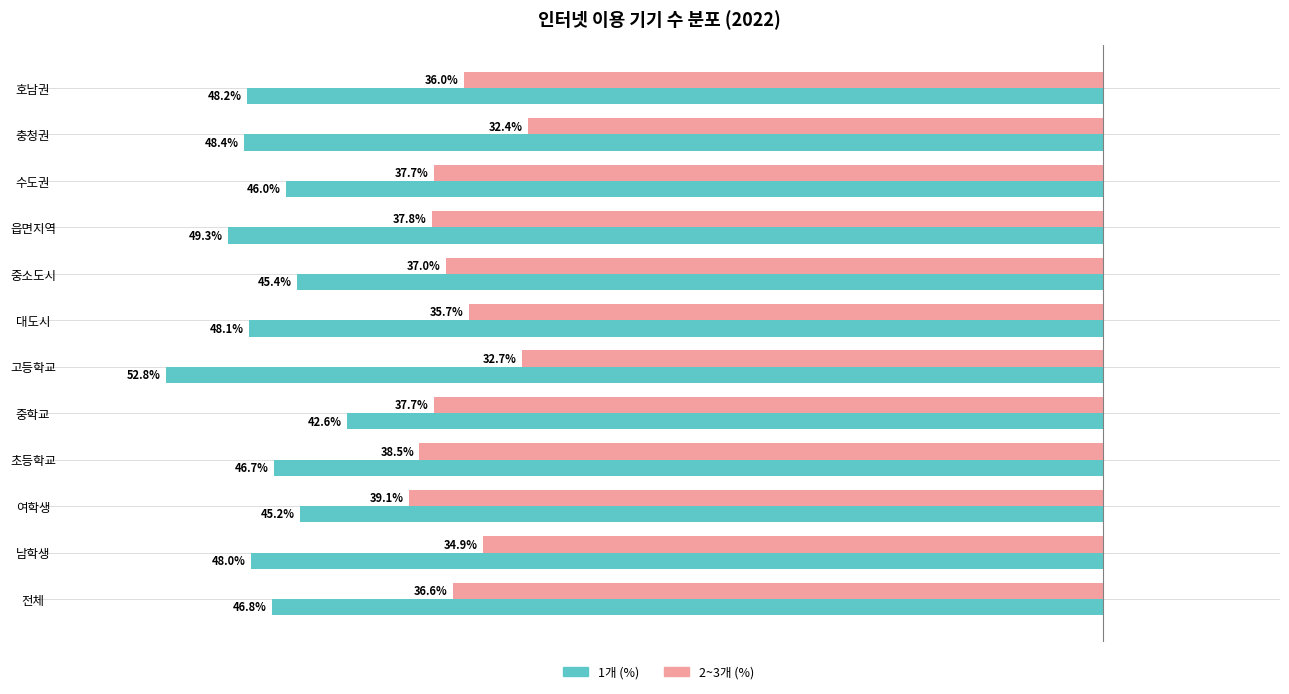

What are all the series names shown in the legend?

1개 (%), 2~3개 (%)